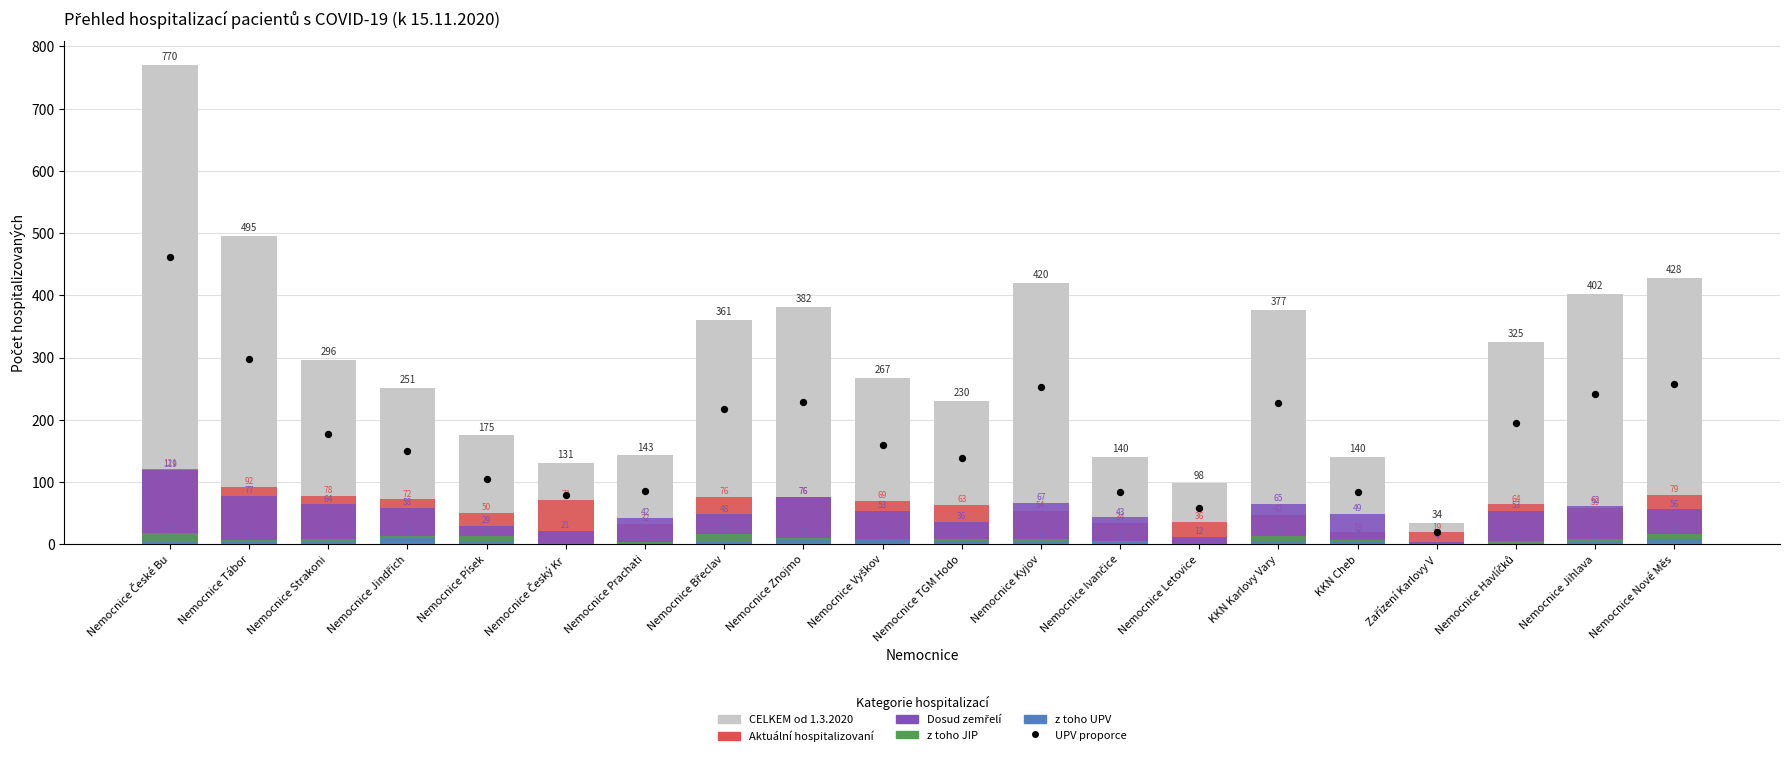

What is the total value across all series at Nemocnice Vyškov?

563.2